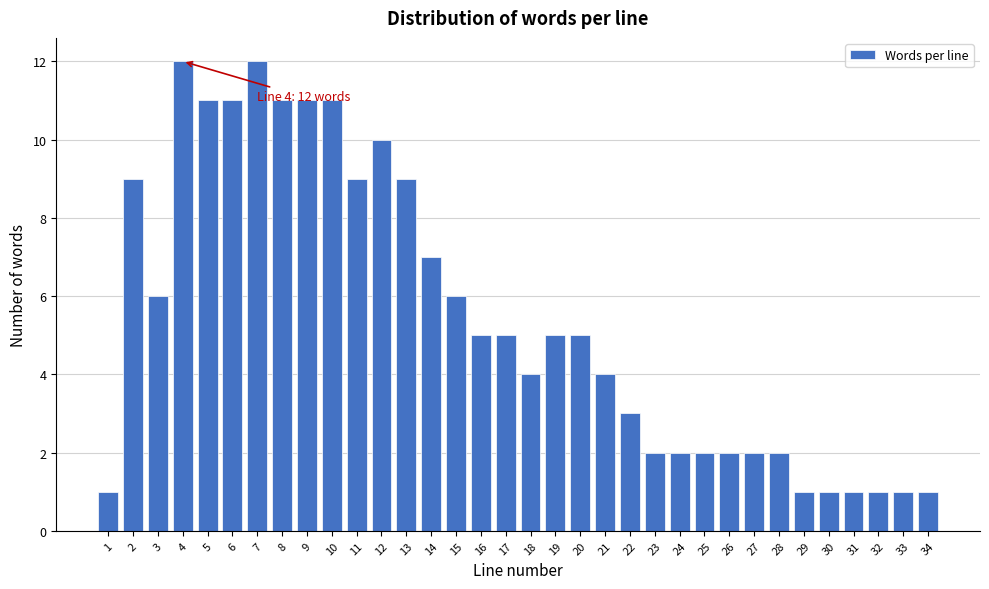

What is the difference between the maximum and minimum values?

11